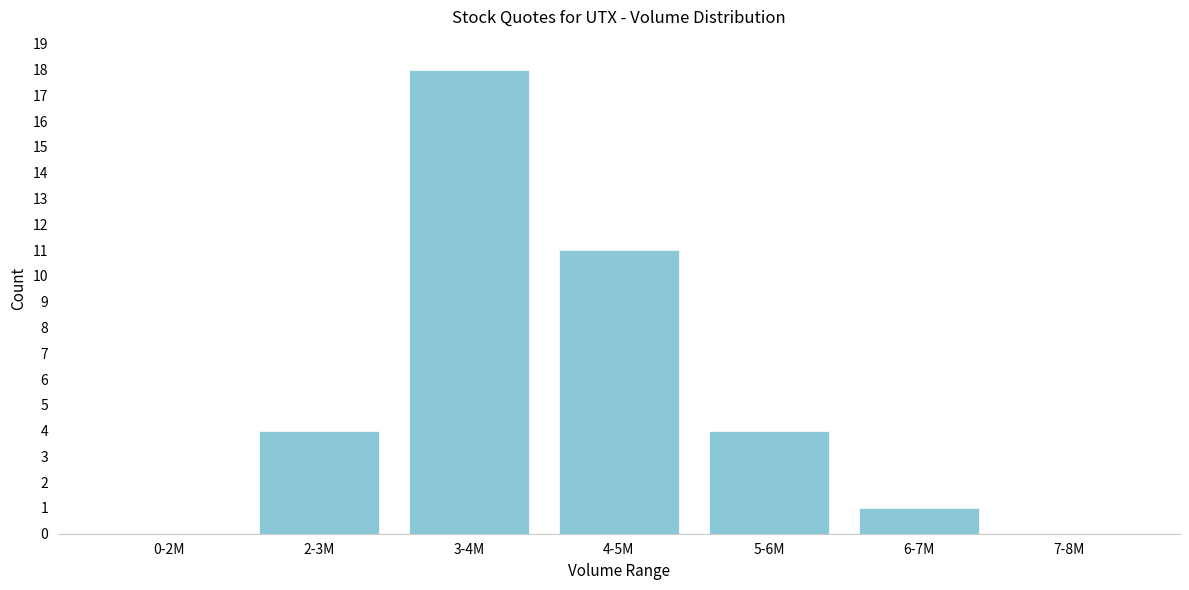

Reading left to right, list all the values displayed in this chart.

0-2M=0	2-3M=4	3-4M=18	4-5M=11	5-6M=4	6-7M=1	7-8M=0